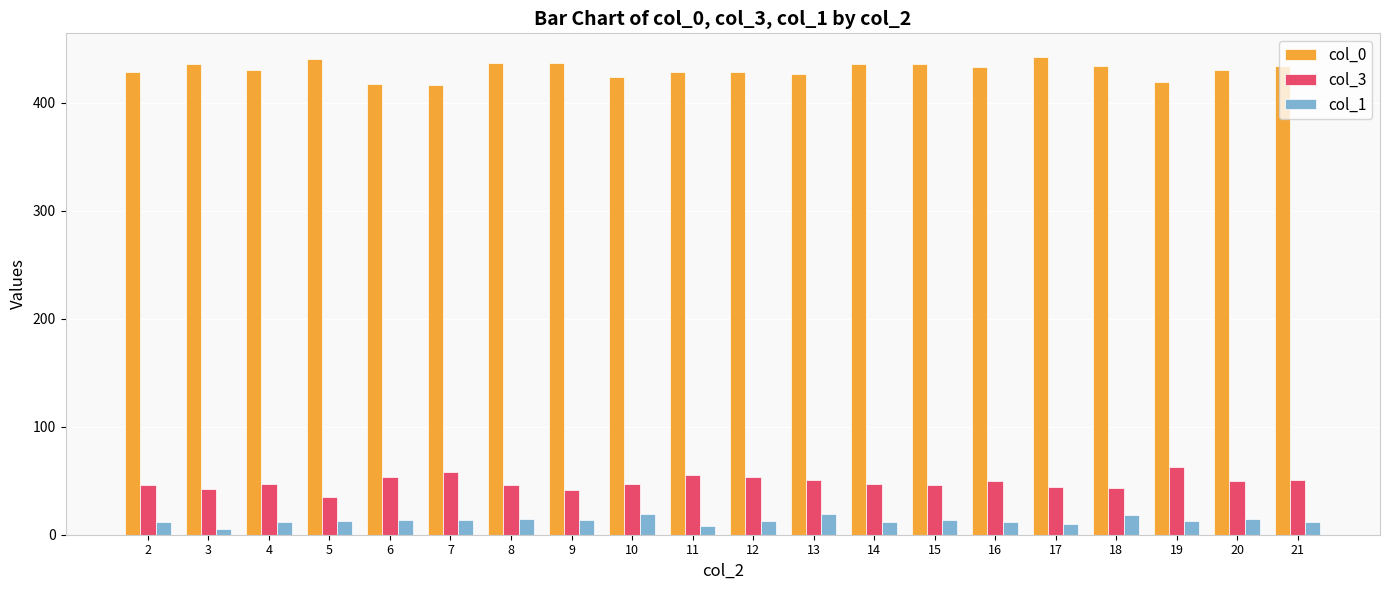

What is the sum of the col_1 values at 14 and 10?

31